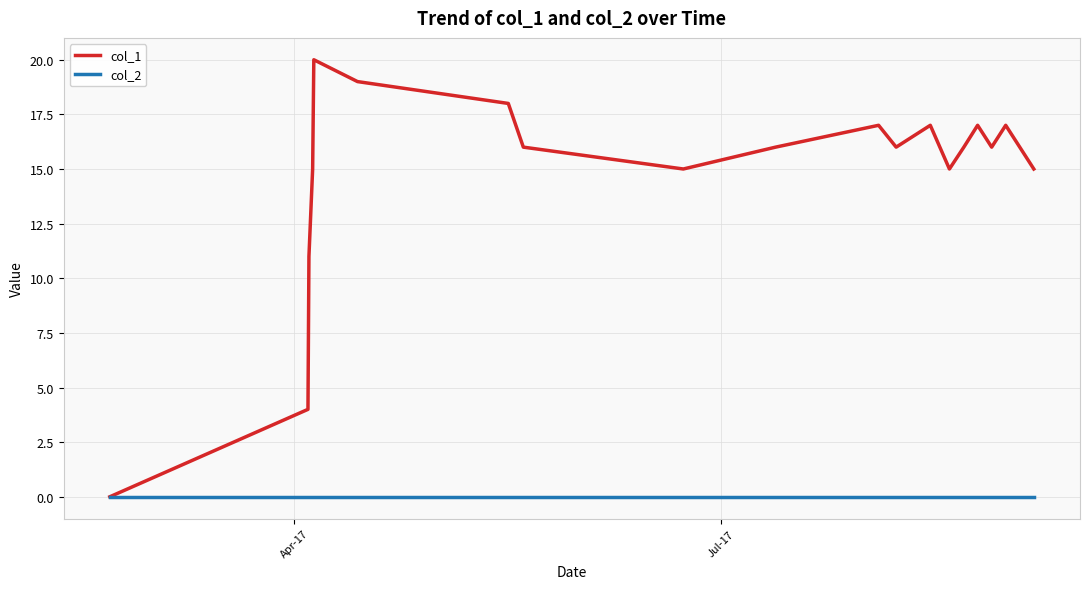

Which series has the largest range (max minus min)?

col_1